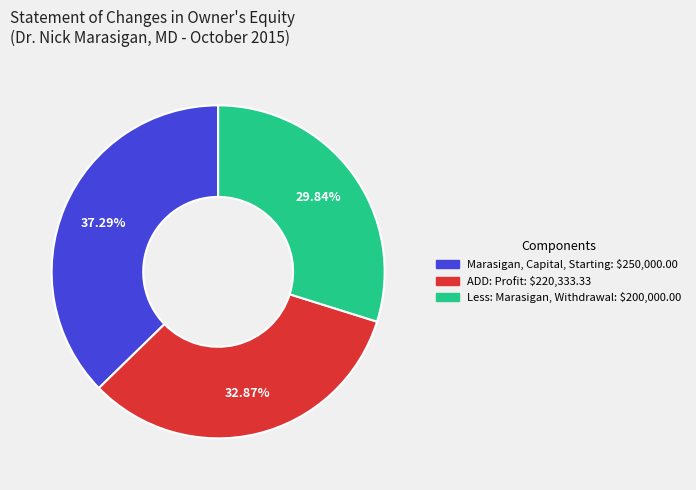

Rank the categories by value from lowest to highest.

Less: Marasigan, Withdrawal, ADD: Profit, Marasigan, Capital, Starting